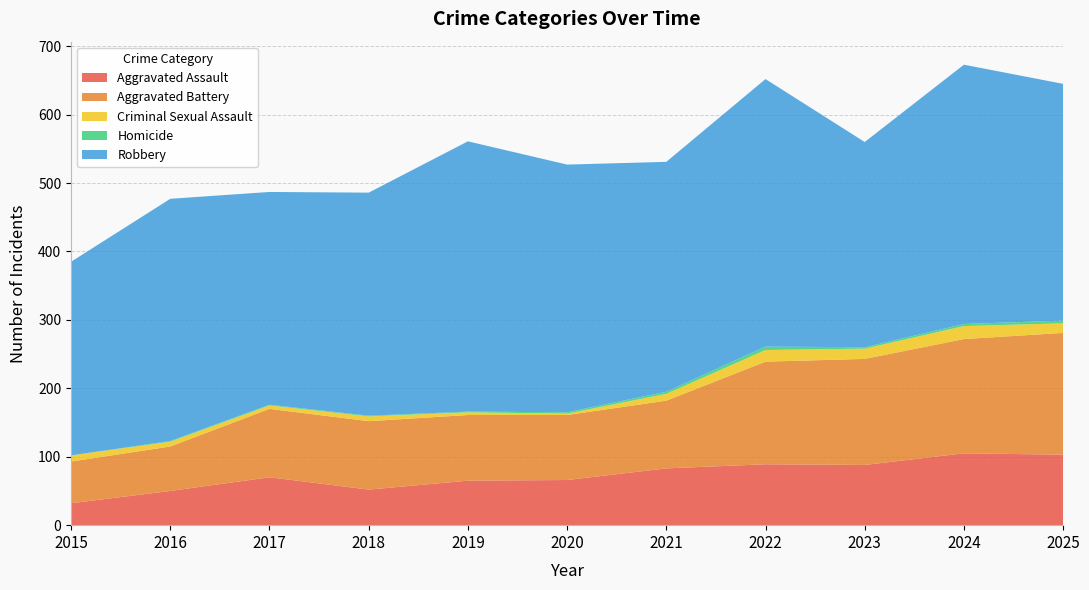

Reading right to left, what are all the values shown in this chart?

Aggravated Assault: 103	105	88	89	83	66	65	52	70	50	32
Aggravated Battery: 178	167	155	150	99	95	96	100	100	65	61
Criminal Sexual Assault: 14	19	15	17	10	2	4	7	5	7	9
Homicide: 4	3	2	5	3	2	1	1	1	1	0
Robbery: 346	379	300	391	336	362	395	326	311	354	283